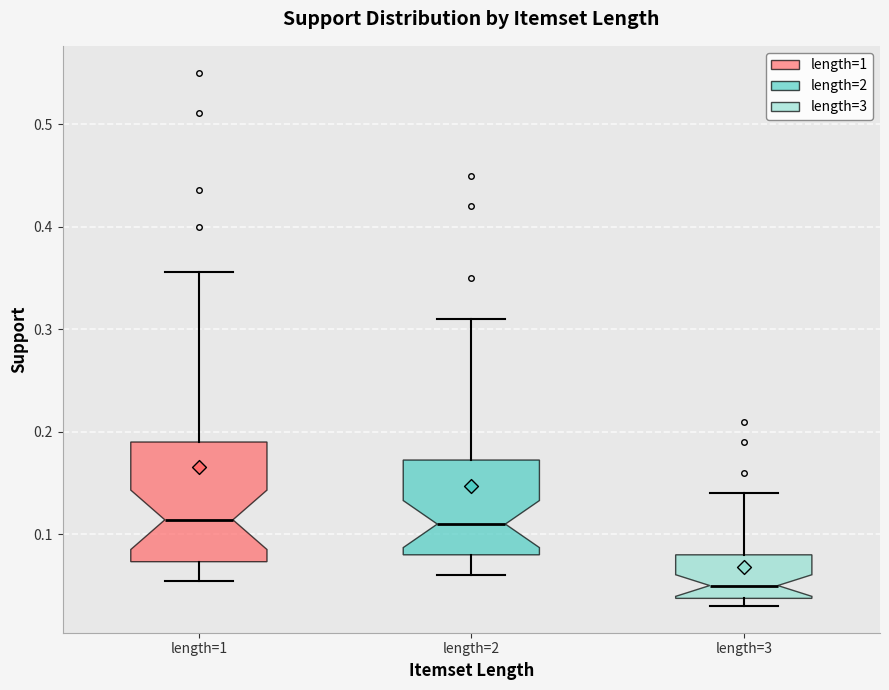

Reading left to right, transcribe this box plot: for each box, give where its median line is, the range the box spans, and where its two whiskers end, as read against the y-axis. The values are not printed on the chart, so give them approximately, as read against the axis.

length=1: median 0.11, box 0.07 to 0.19, whiskers 0.05 to 0.36
length=2: median 0.11, box 0.08 to 0.17, whiskers 0.06 to 0.31
length=3: median 0.05, box 0.04 to 0.08, whiskers 0.03 to 0.14